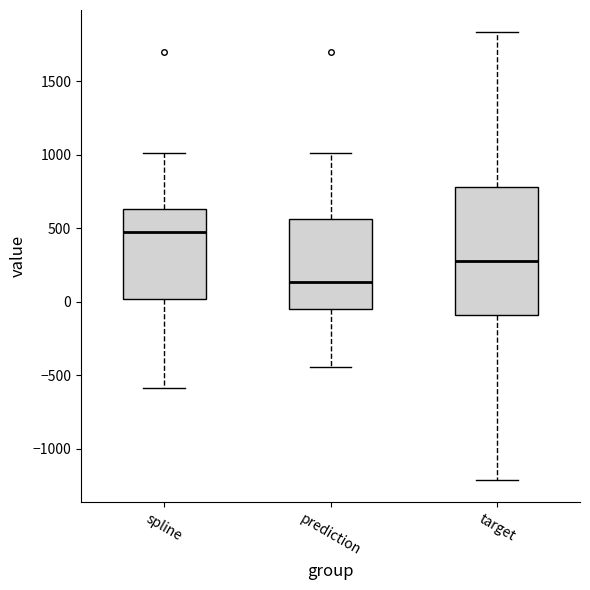

Which box's median line is the lowest?

prediction